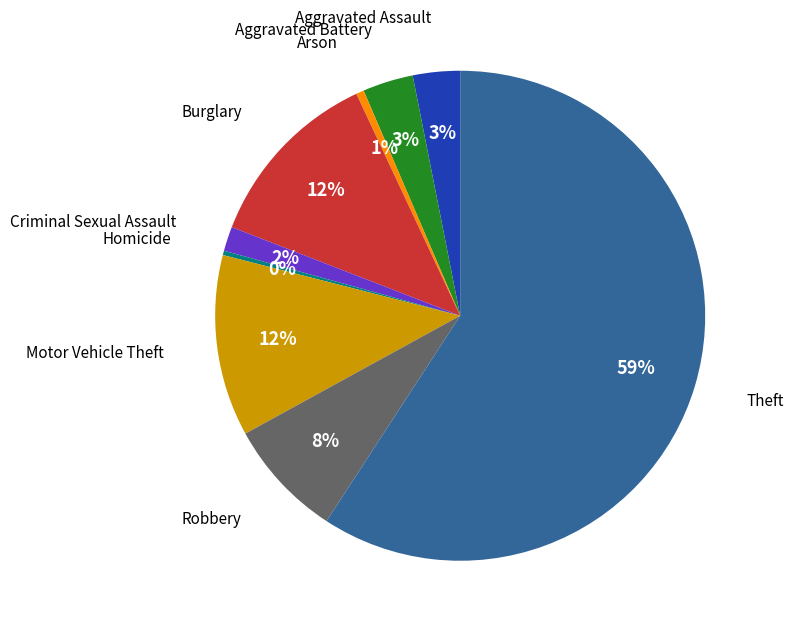

To the nearest percent, what is the difference between the largest and smallest slice percentages?

59%